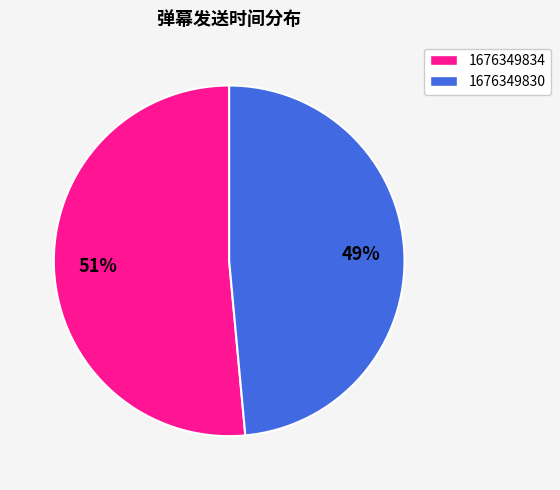

True or false: 1676349830 accounts for 42% of the total.

False